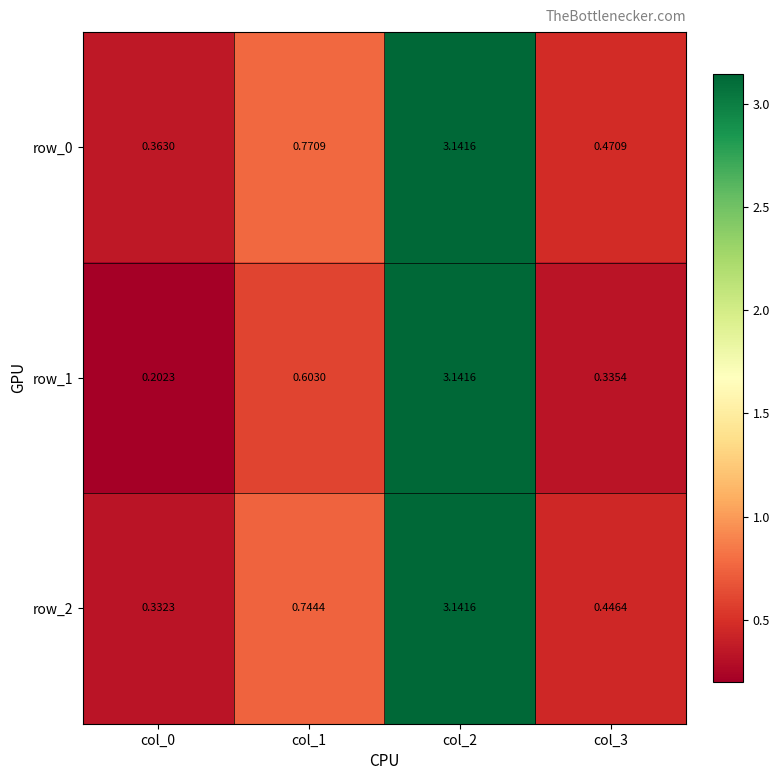

Is the value of row_0 at col_0 greater than the value of row_2 at col_0?

Yes